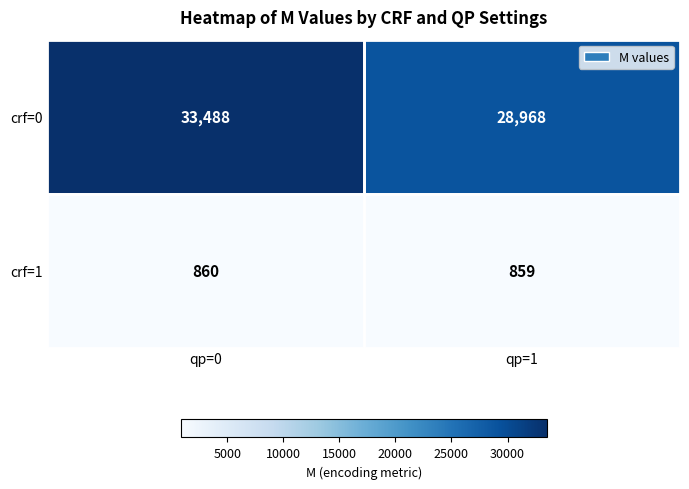

Is it true that crf=1 equals 213 at qp=1?

False